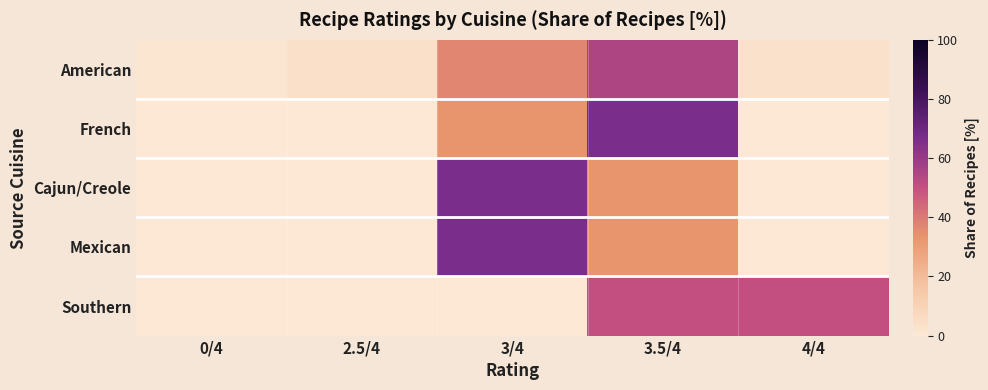

Rank the series by their maximum value, from lowest to highest.

Southern, American, French, Cajun/Creole, Mexican